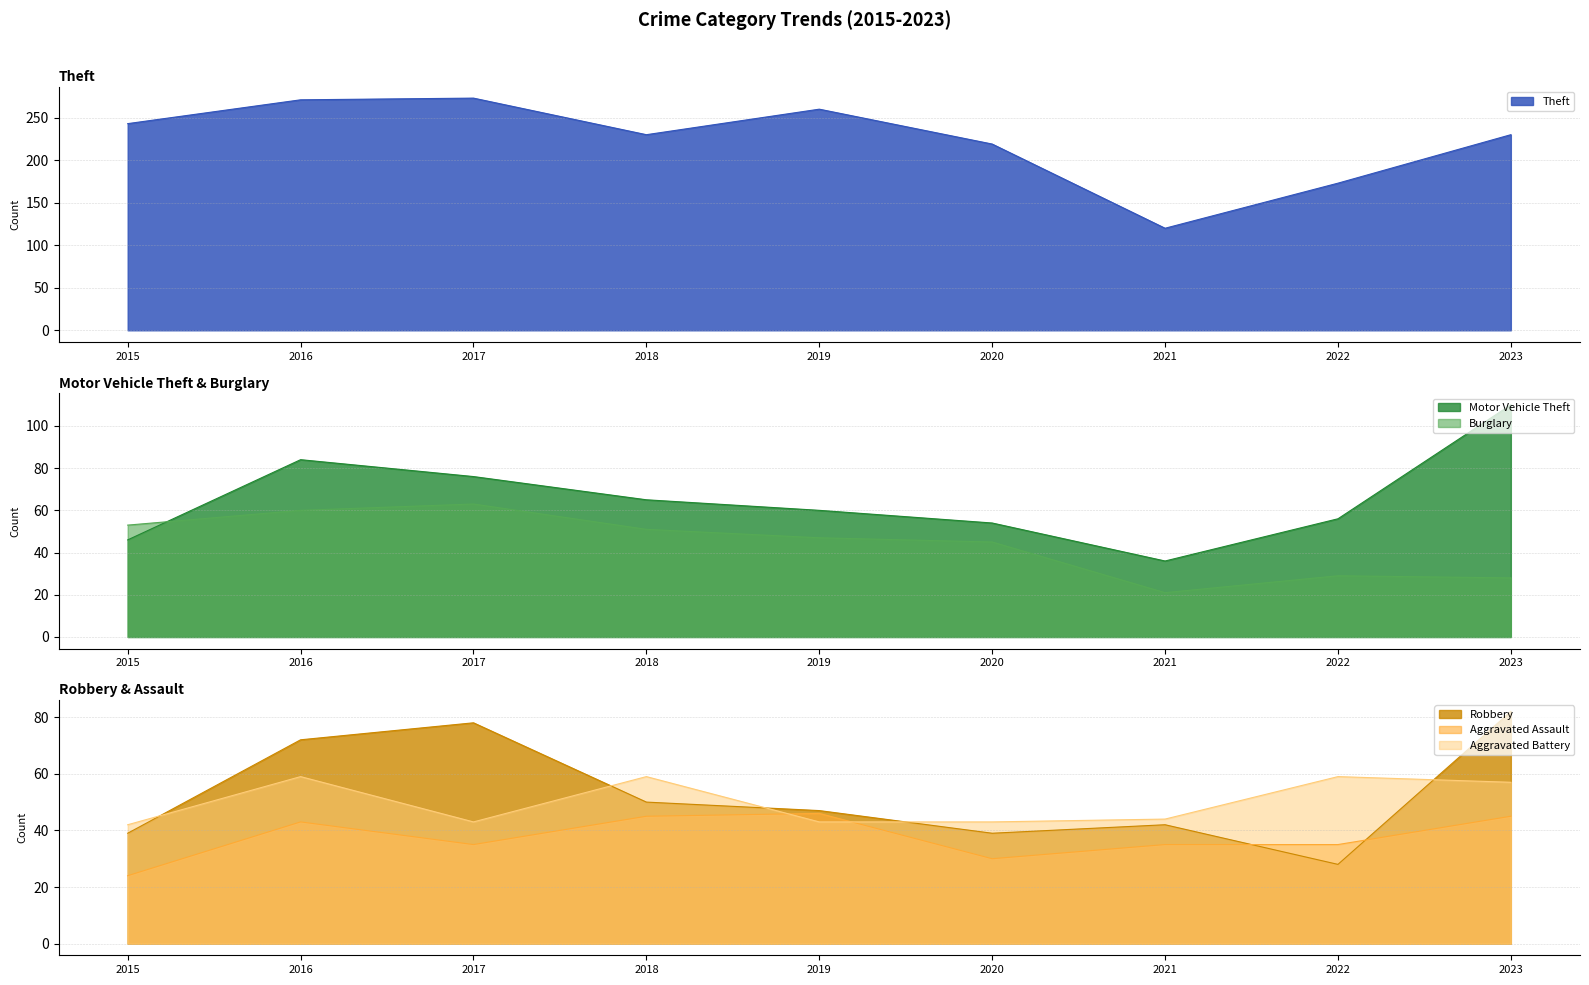

Reading left to right, list all the values displayed in this chart.

Theft: 243	271	273	230	260	219	120	173	230
Motor Vehicle Theft: 46	84	76	65	60	54	36	56	110
Burglary: 53	60	63	51	47	45	21	29	28
Robbery: 39	72	78	50	47	39	42	28	82
Aggravated Battery: 42	59	43	59	43	43	44	59	57
Aggravated Assault: 24	43	35	45	46	30	35	35	45